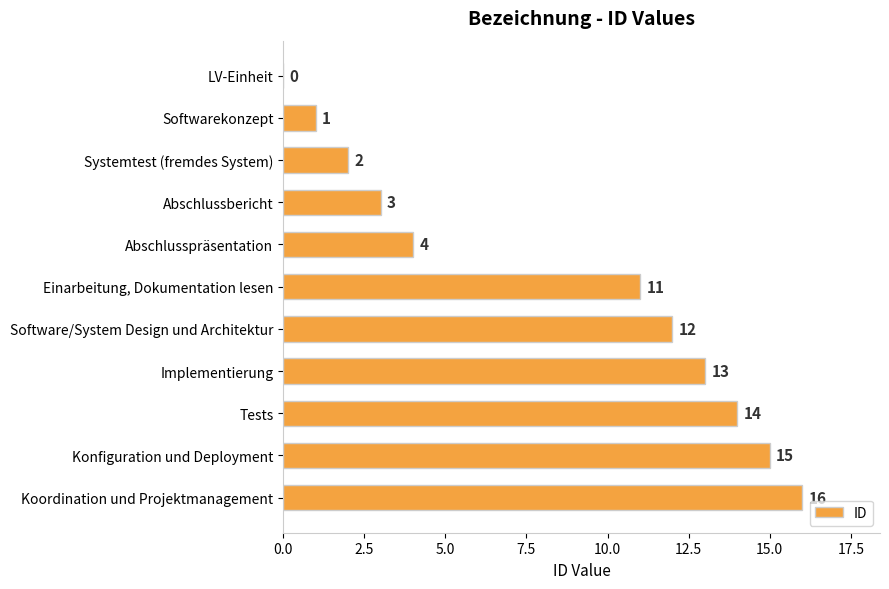

How many data points does each series have?

11